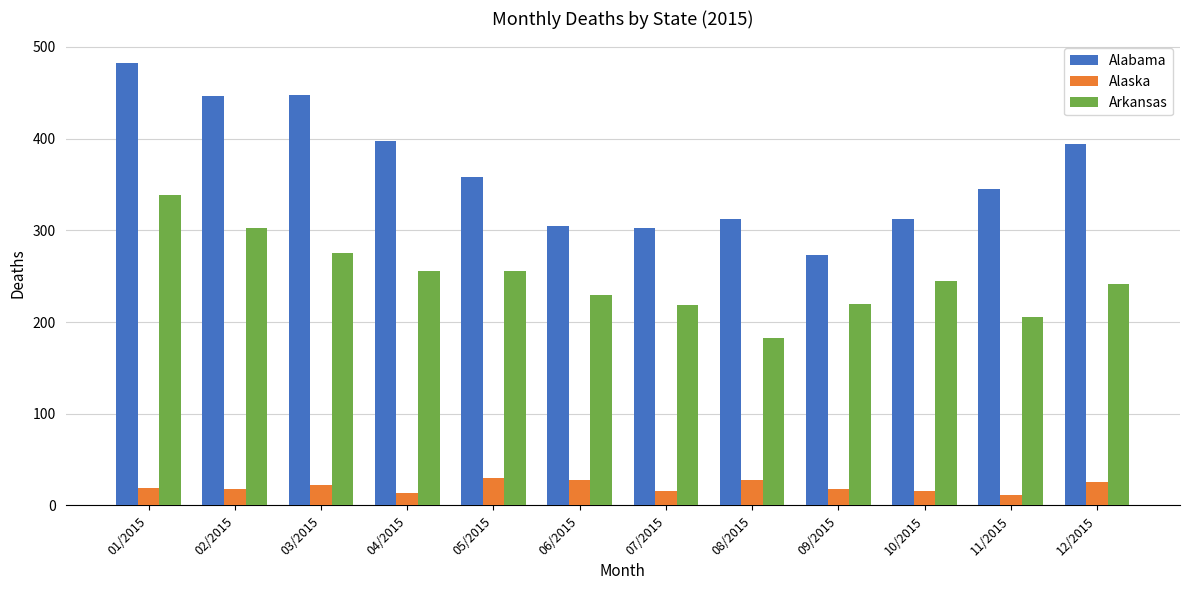

What is the label of the 4th bar from the right?

09/2015